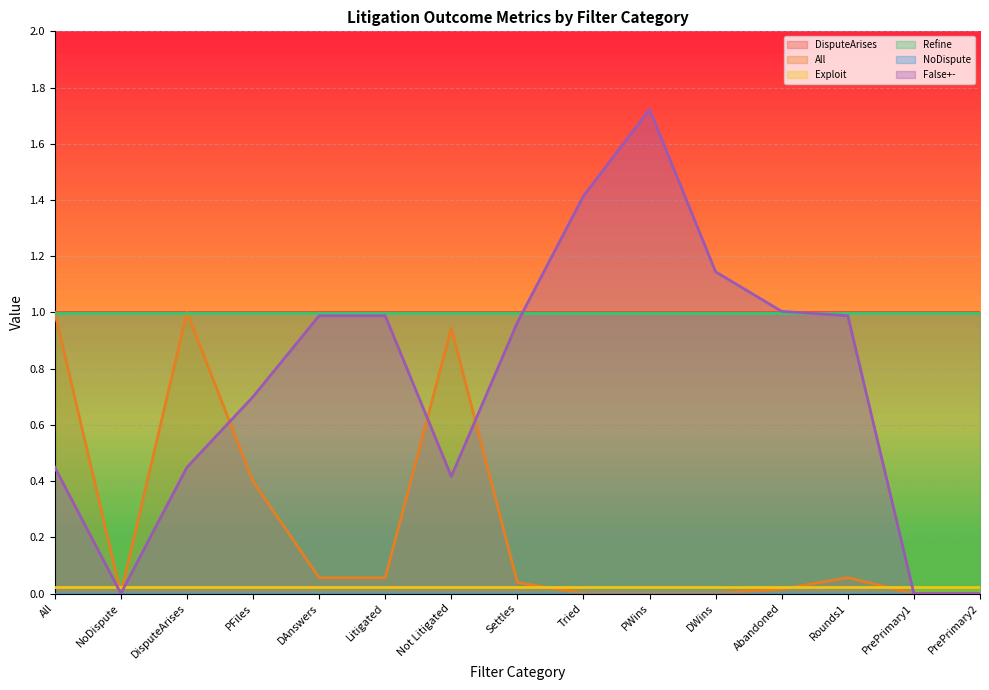

Is it true that All equals 0.0 at Tried?

True